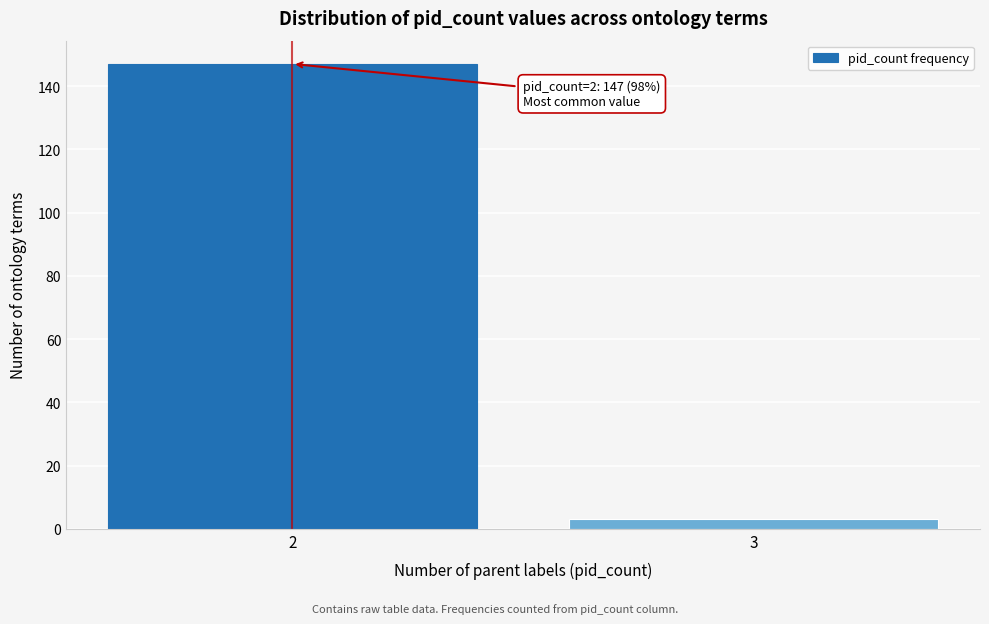

Reading right to left, what are all the values shown in this chart?

3=3	2=147